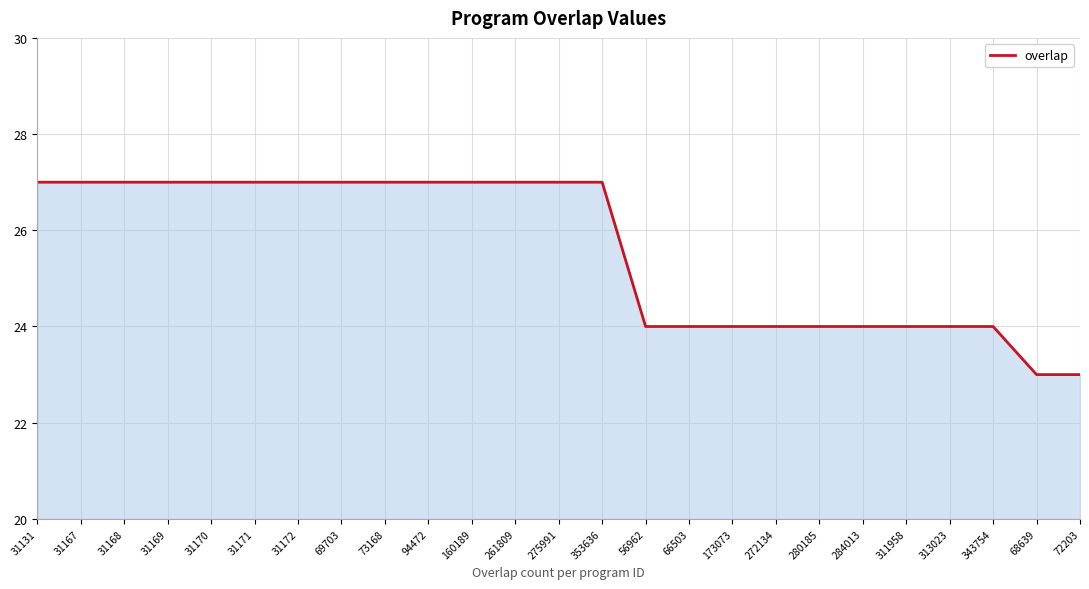

What is the sum of the values at 31167 and 353636?

54